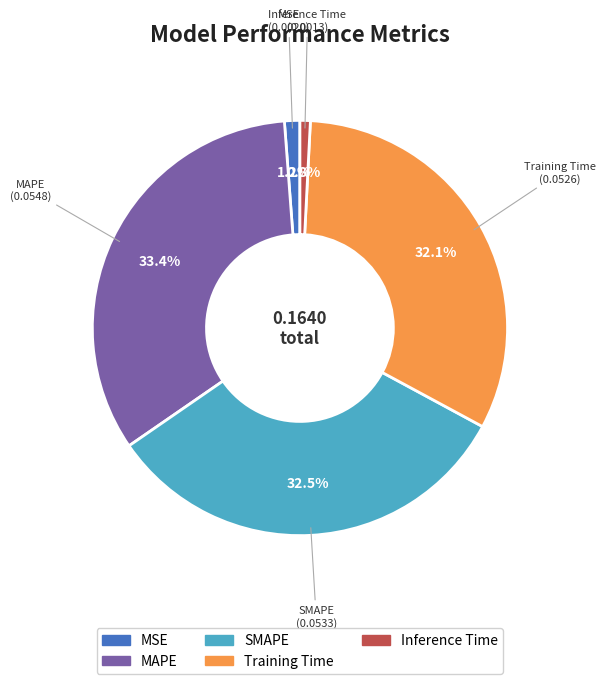

What percentage is NOT represented by MSE?

98.8%